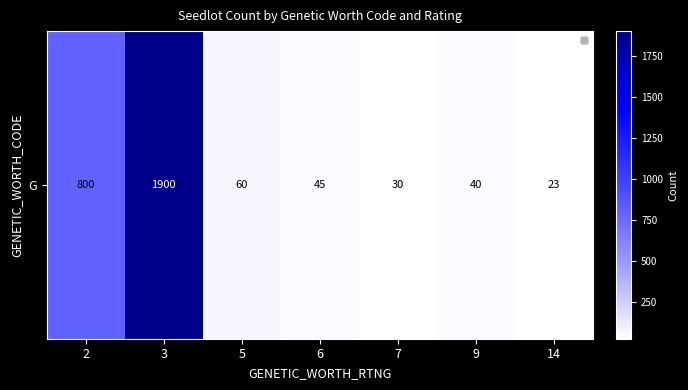

Where is the data nearest to the value 961?

2